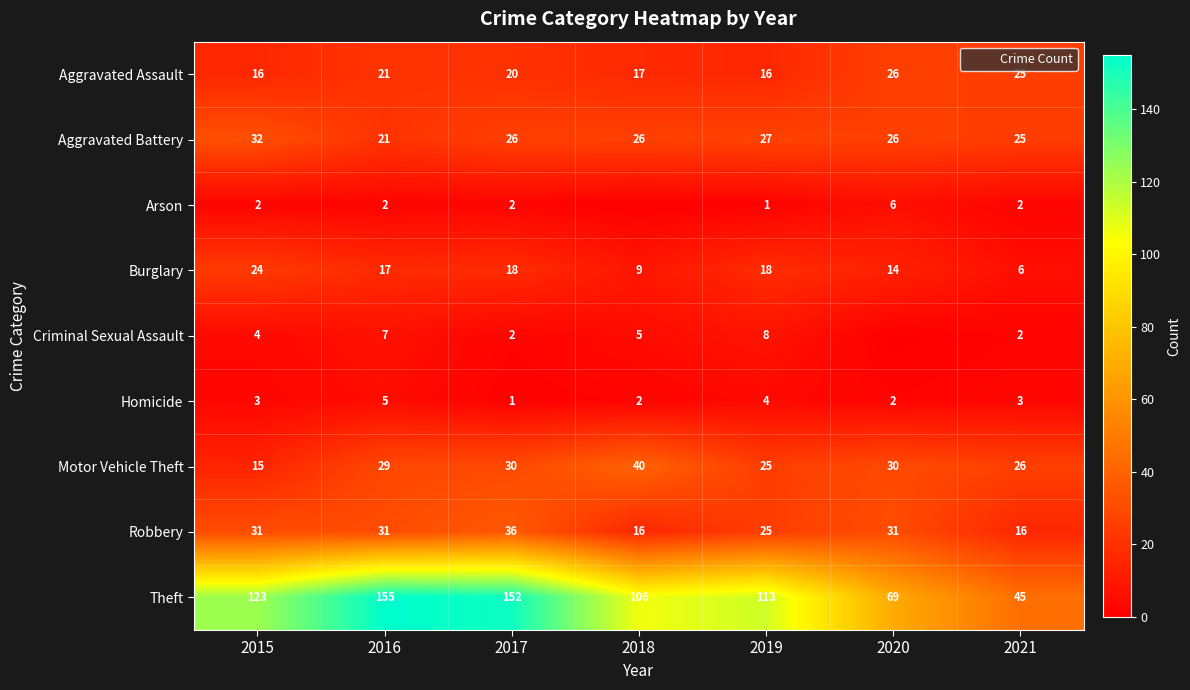

What is the maximum value shown in the chart?

155